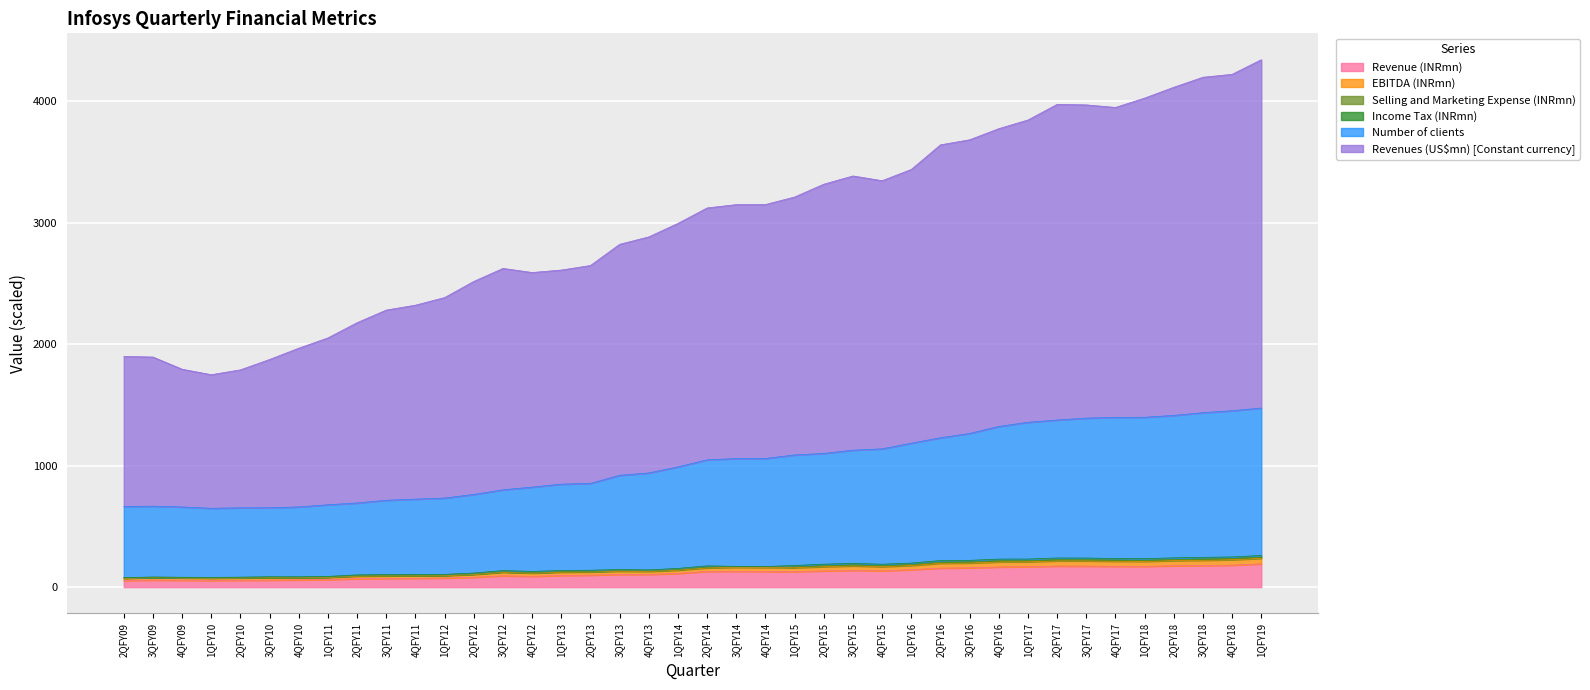

True or false: Number of clients has a value of 1790.9 at 4QFY16.

False